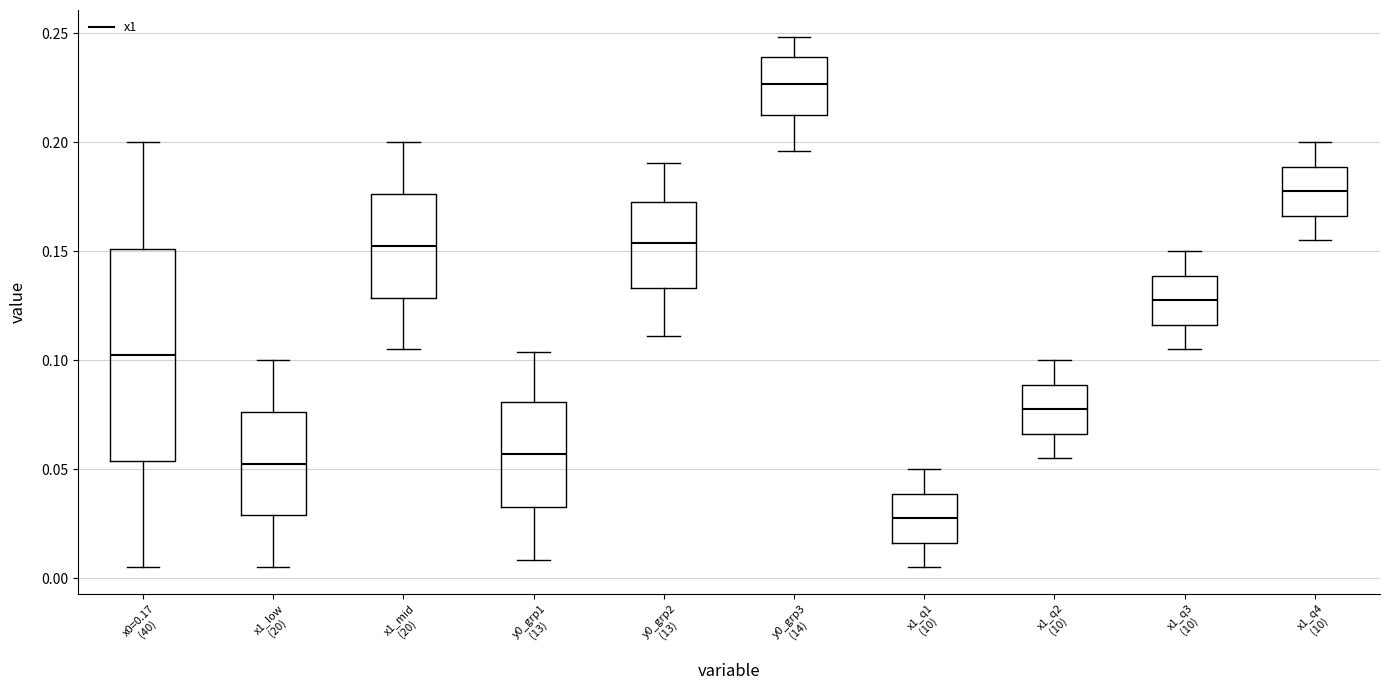

Which box has the lowest median line?

x1_q1 (10)